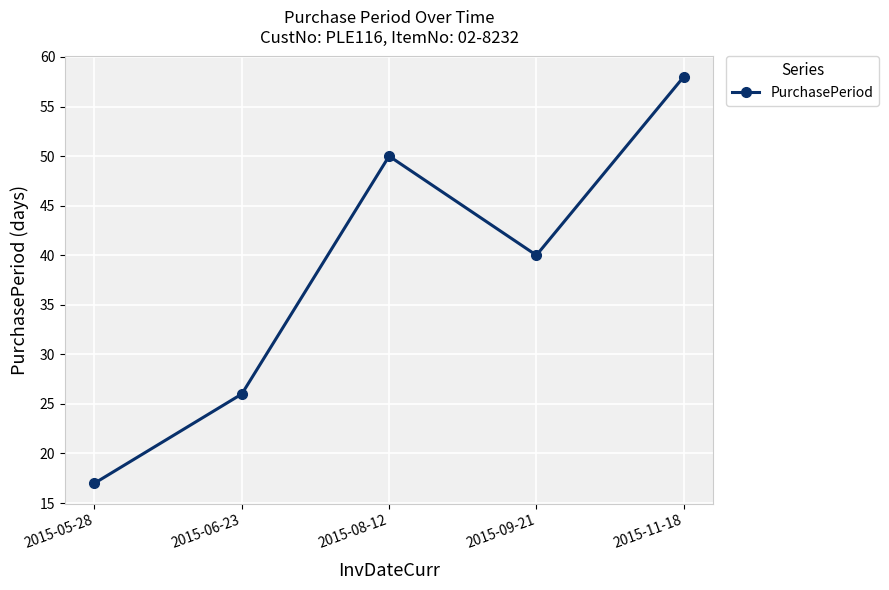

What is the sum of all values?

191